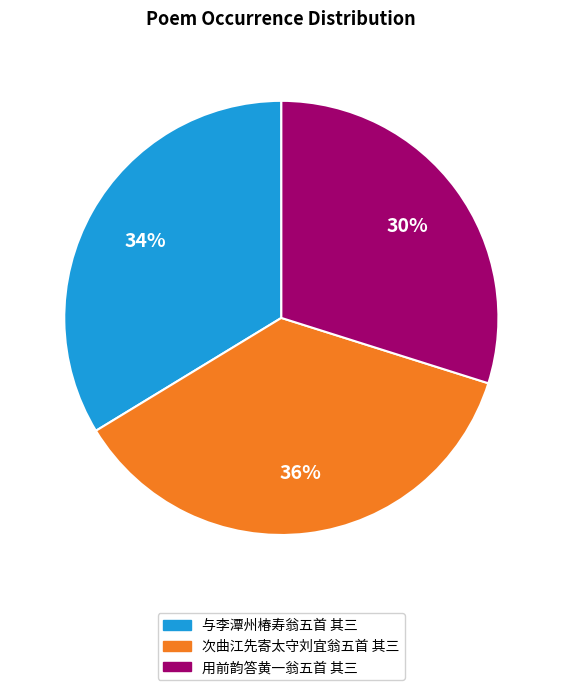

Combined, do 次曲江先寄太守刘宜翁五首 其三 and 用前韵答黄一翁五首 其三 account for over 50%?

Yes